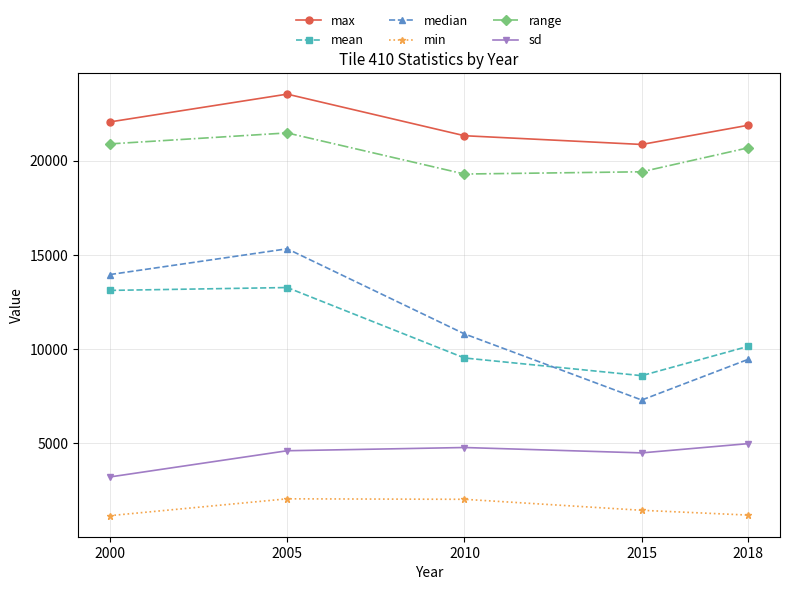

Where is median nearest to the value 11313?

2010